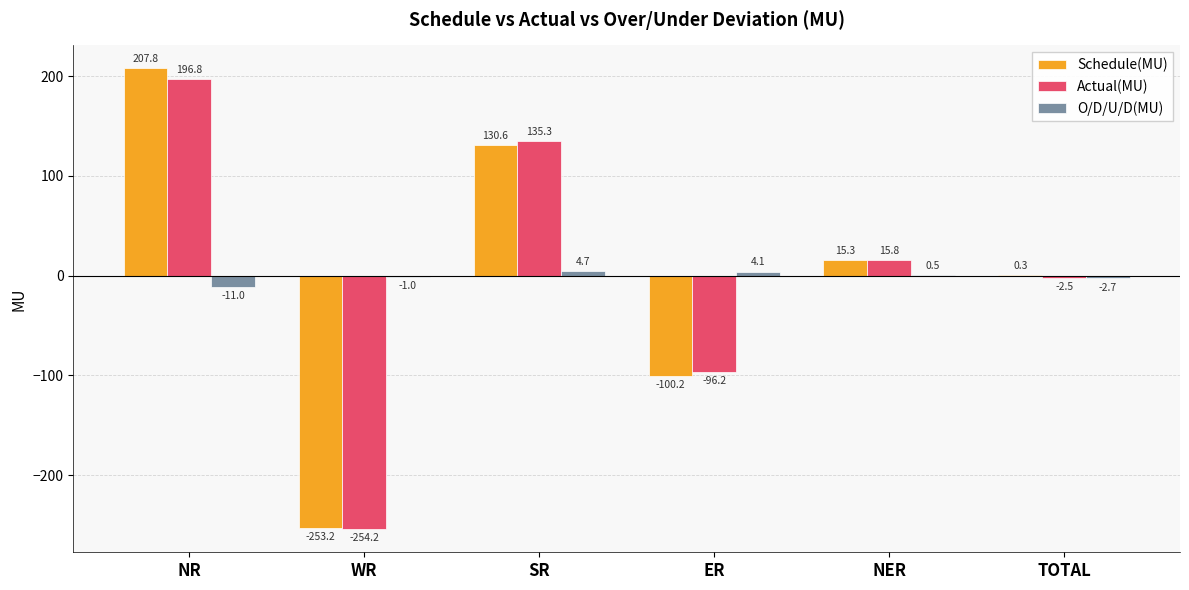

What are all the series names shown in the legend?

Schedule(MU), Actual(MU), O/D/U/D(MU)